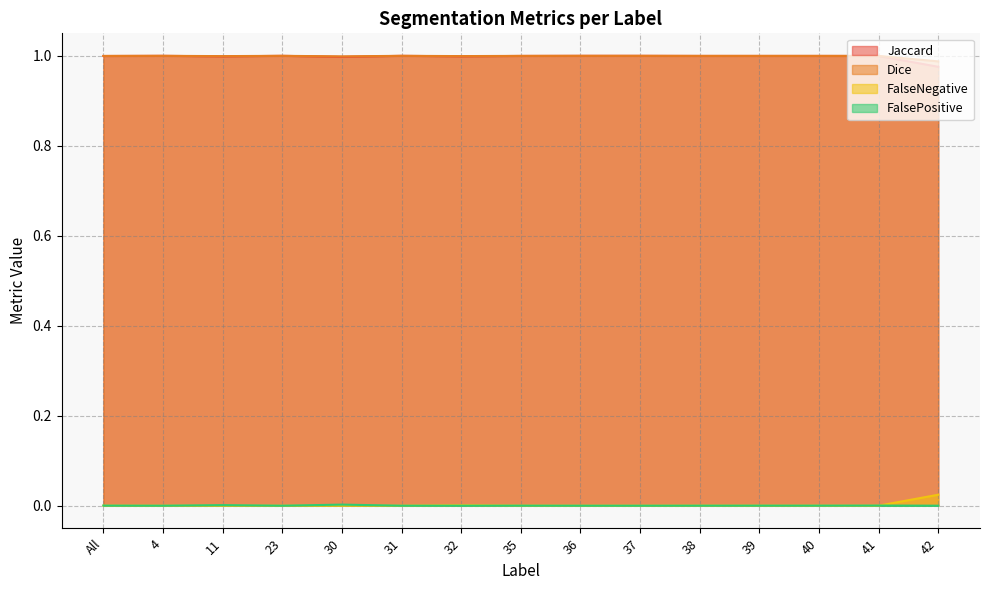

What is the greatest value displayed?

1.0